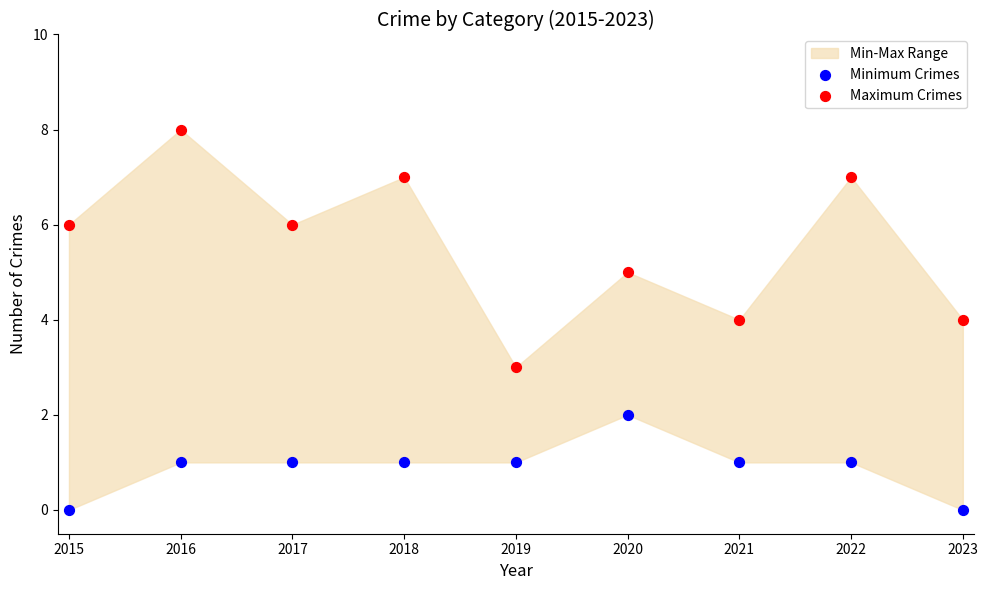

Which series contains the lowest Y value?

Minimum Crimes